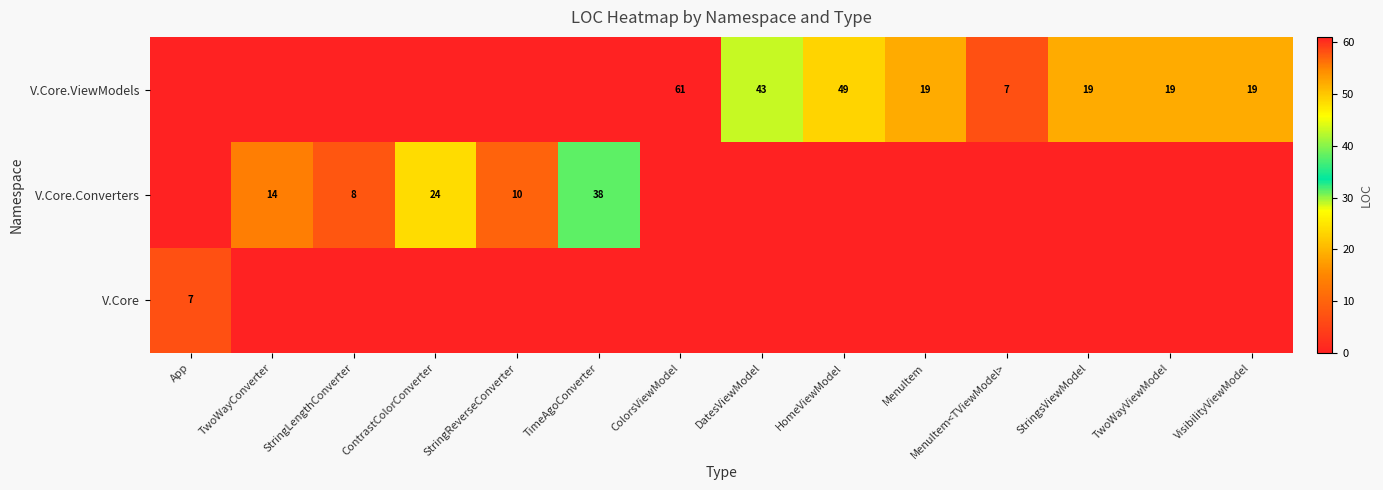

What is the maximum value shown in the chart?

61